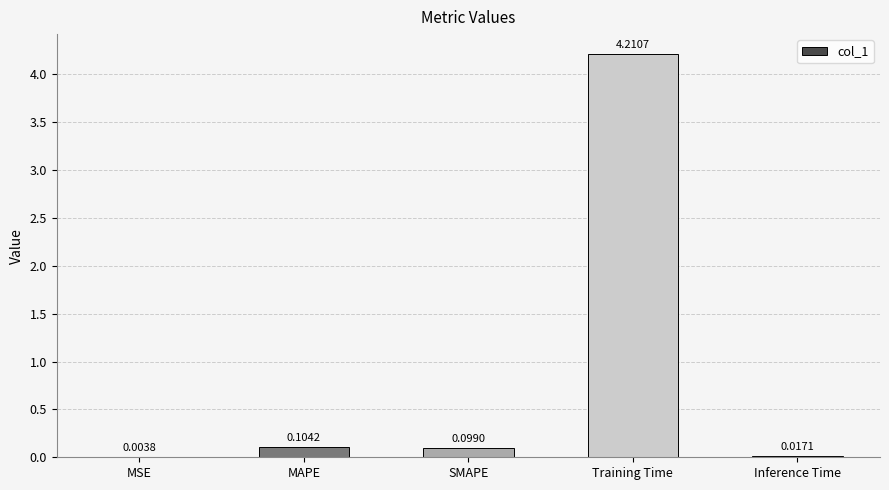

What is the sum of all values?

4.4